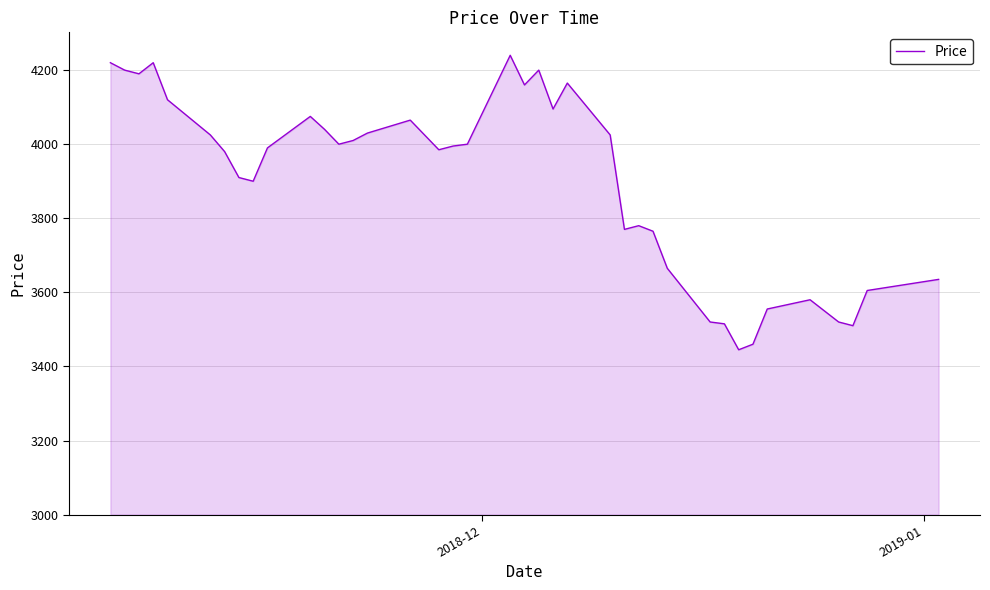

What is the difference between the maximum and minimum values?

795